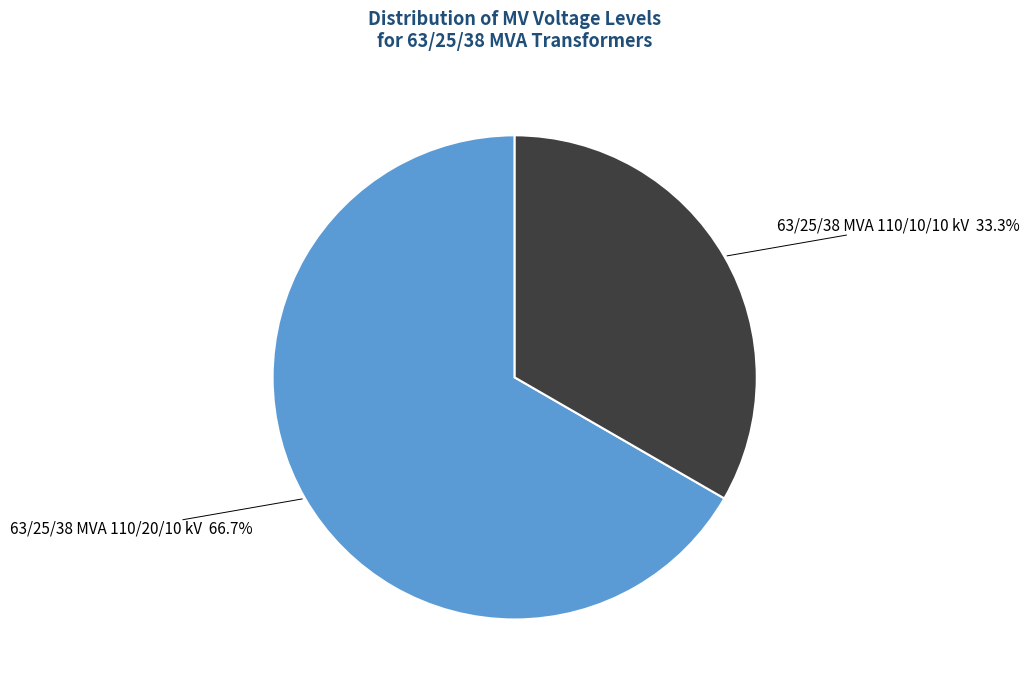

Is there a majority slice in this chart?

Yes